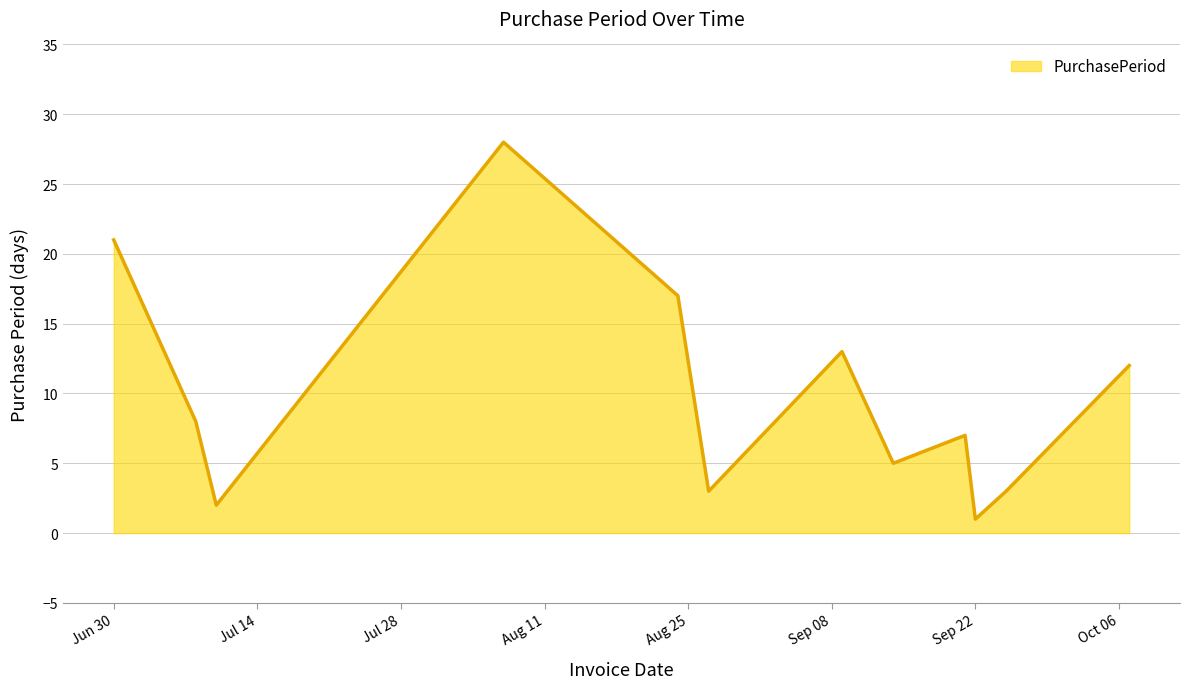

What is the difference between the maximum and minimum values?

27